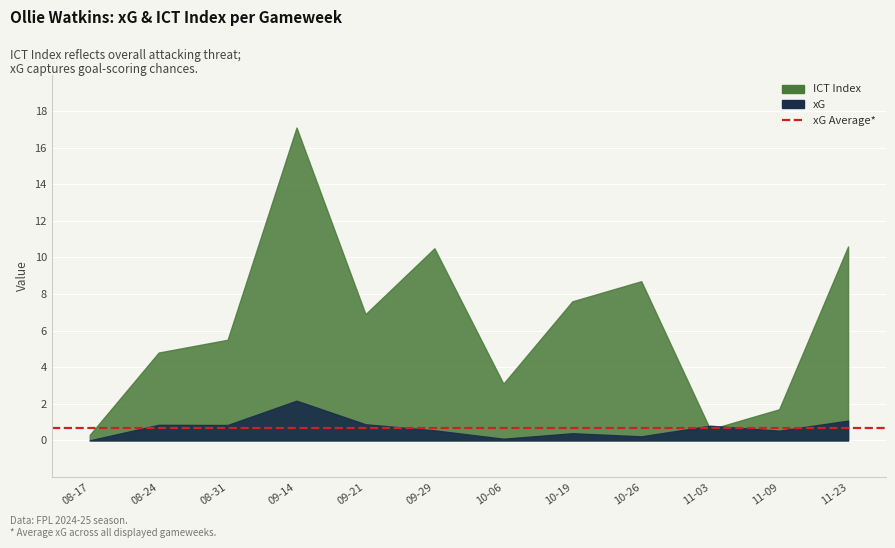

Which series has the largest range (max minus min)?

ict_index